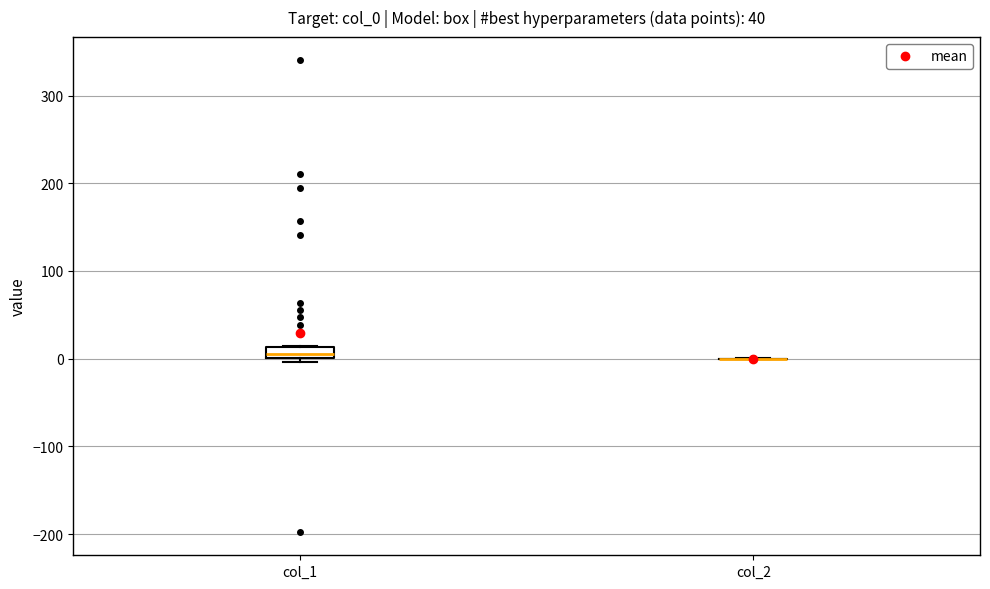

Comparing the boxes themselves (not the whiskers), which one is the tallest?

col_1